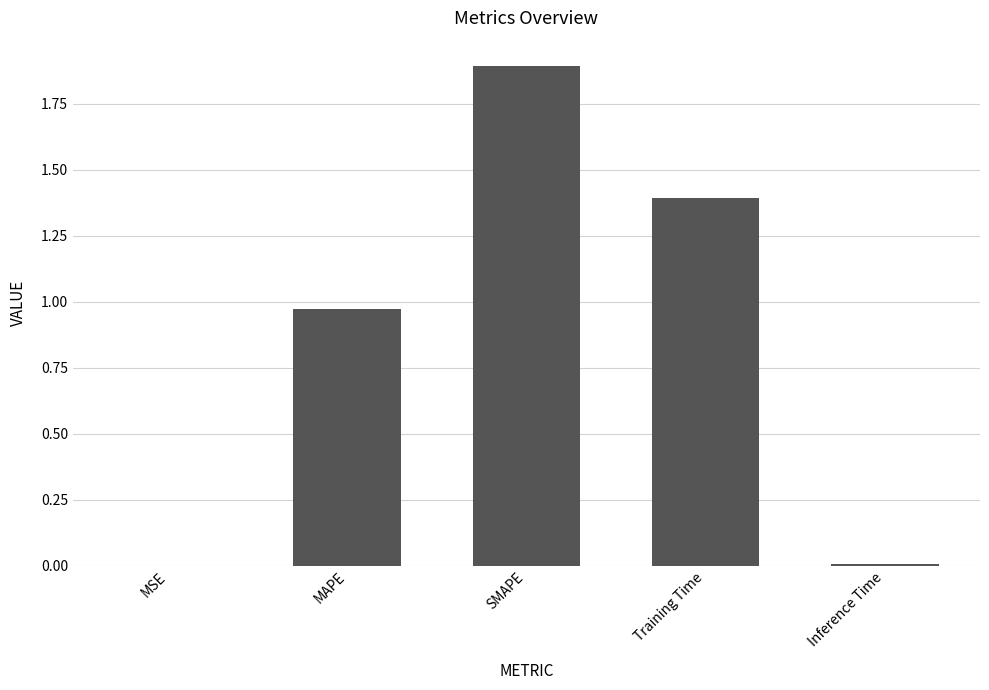

What is the sum of all values?

4.3